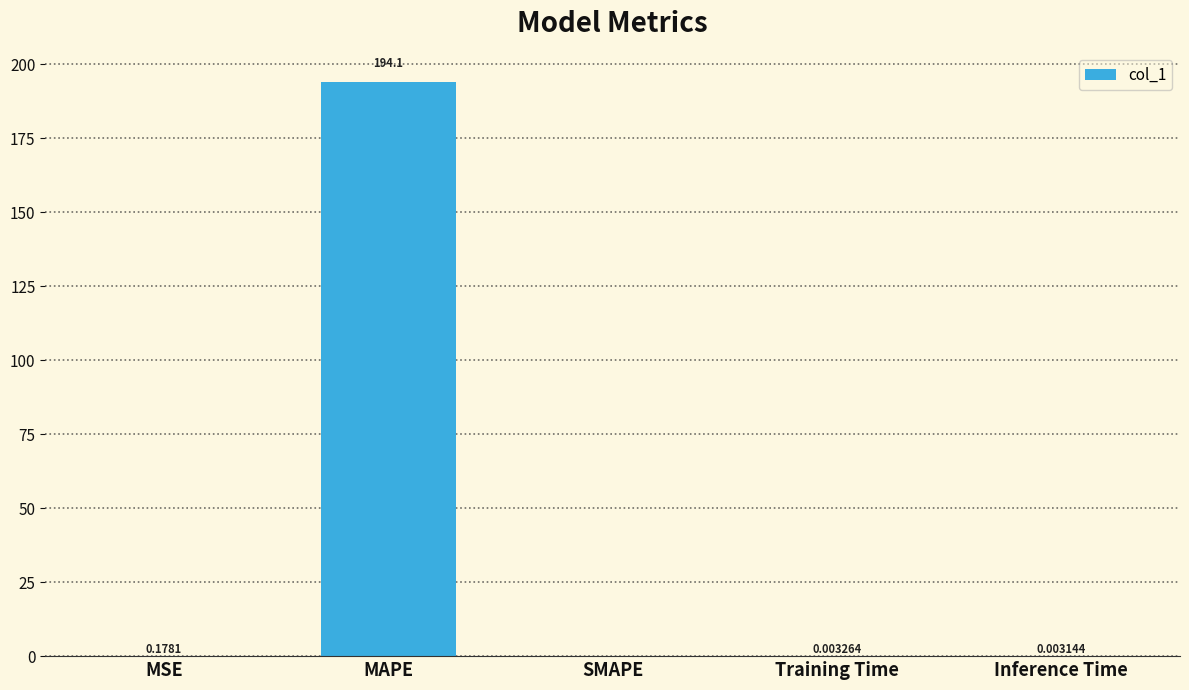

Are the bars grouped side by side (vs. stacked)?

No